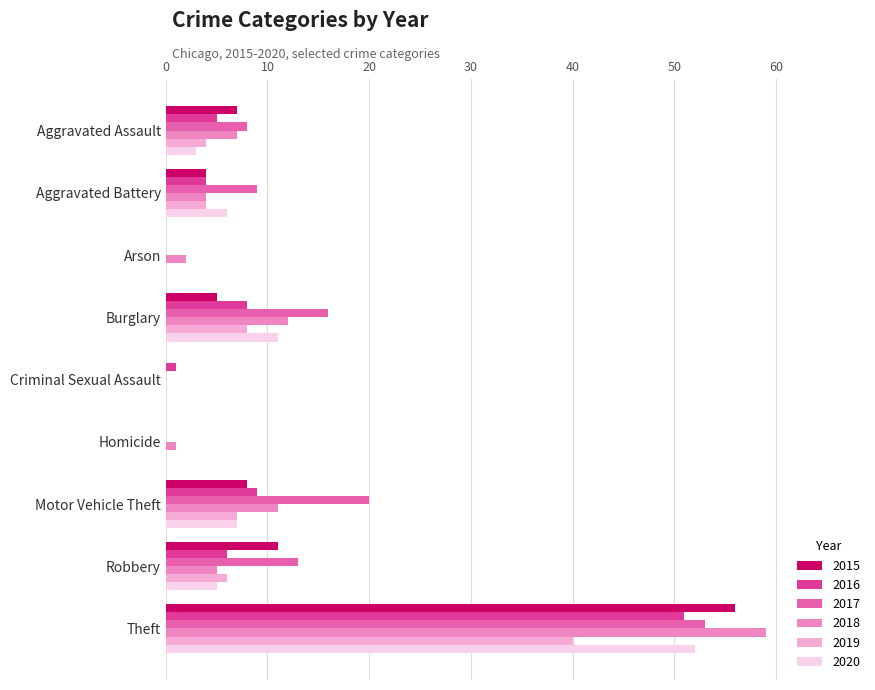

Is the value of 2019 at Homicide greater than the value of 2018 at Aggravated Assault?

No